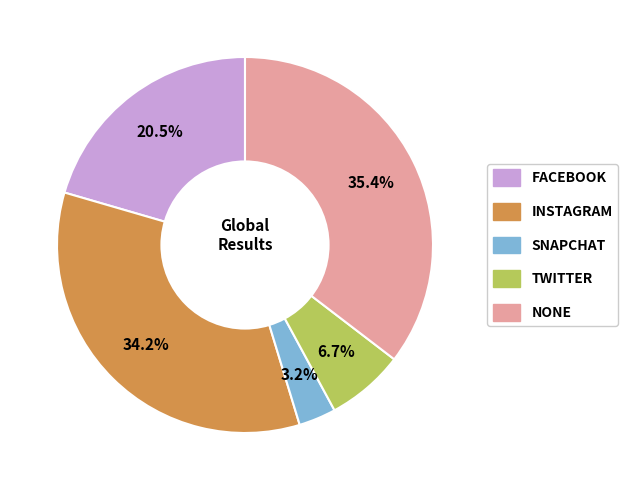

How many segments does this pie chart have?

5